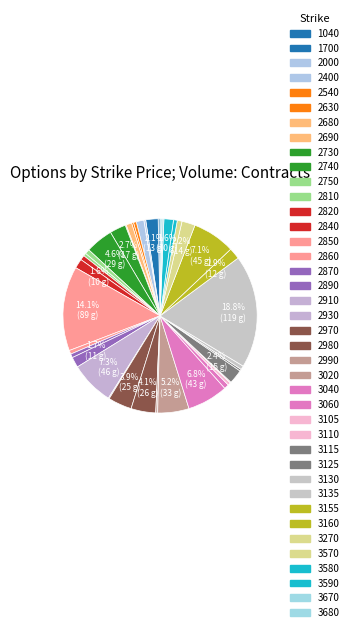

How many slices are in this pie chart?

40